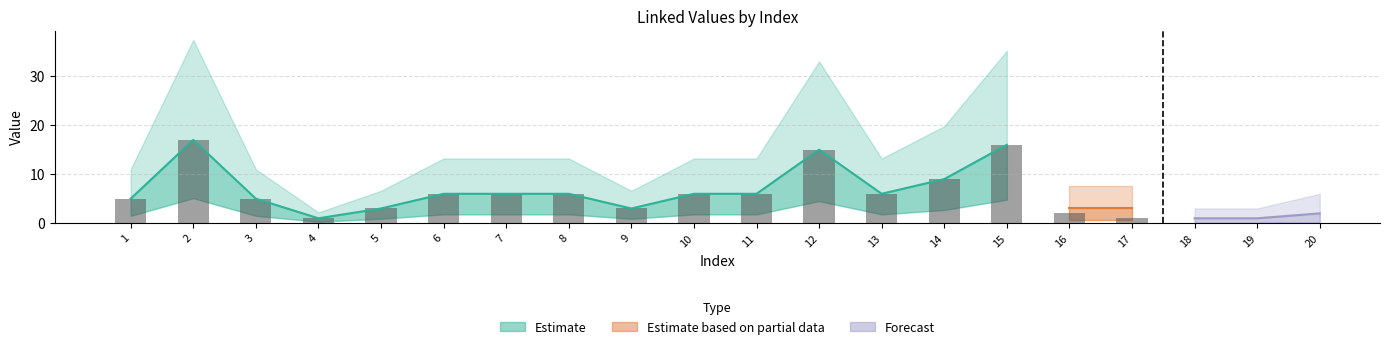

At which category does the chart reach its peak across all series?

2